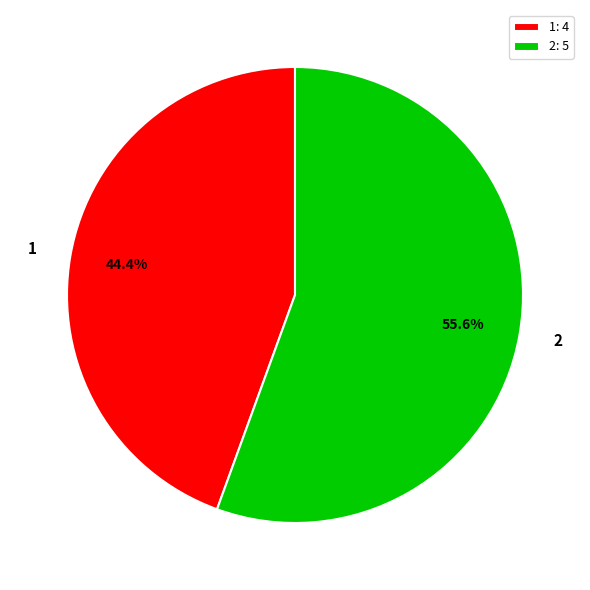

Is 2 the majority of the pie?

Yes